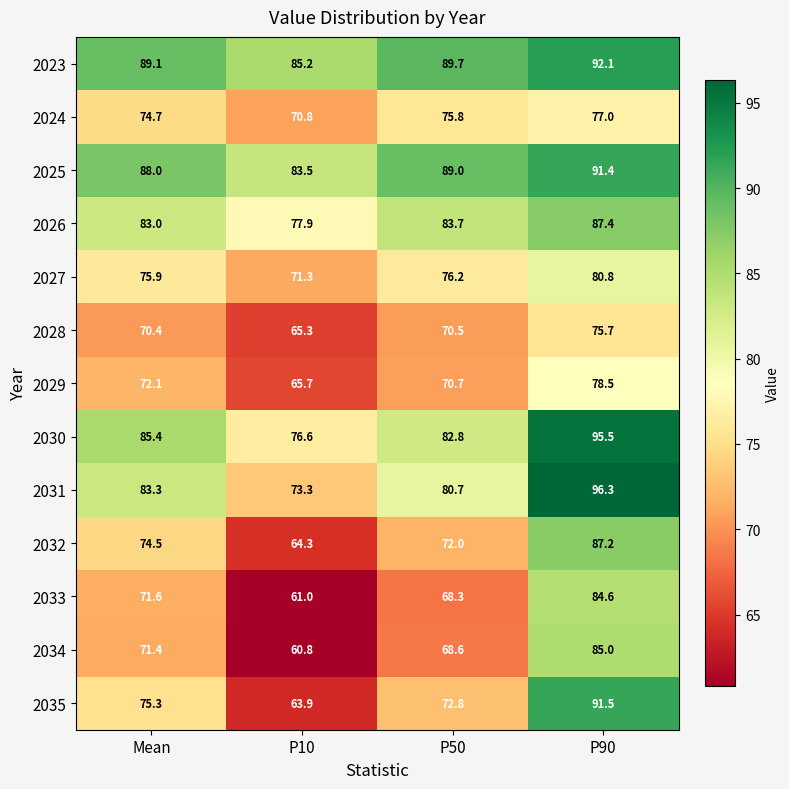

Is the value of 2035 at P90 greater than the value of 2033 at P90?

Yes